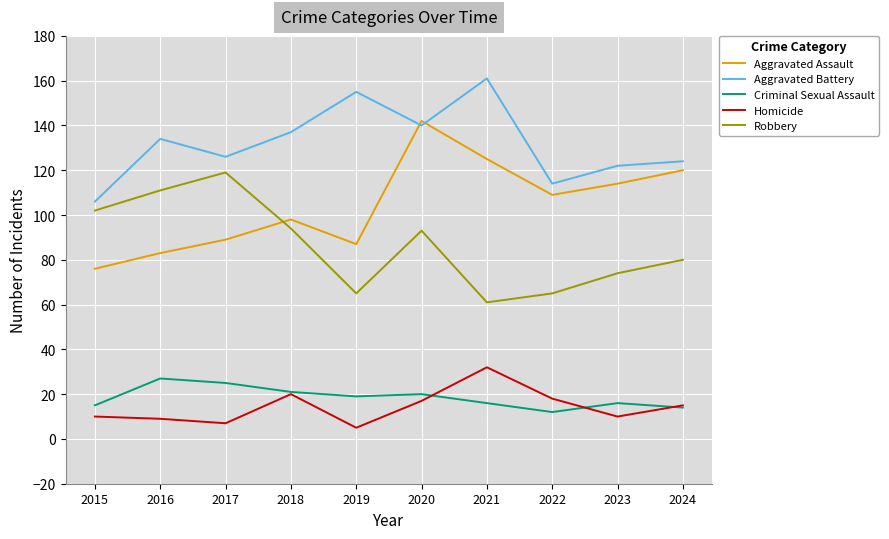

Which category has the highest value in the Homicide series?

2021